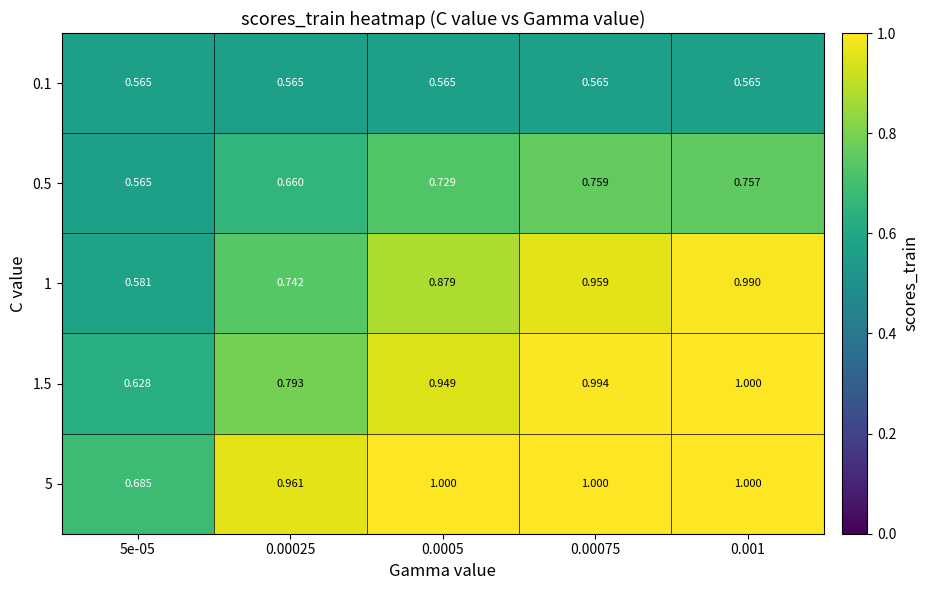

Is the value of 1 at 0.00075 greater than the value of 5 at 5e-05?

Yes